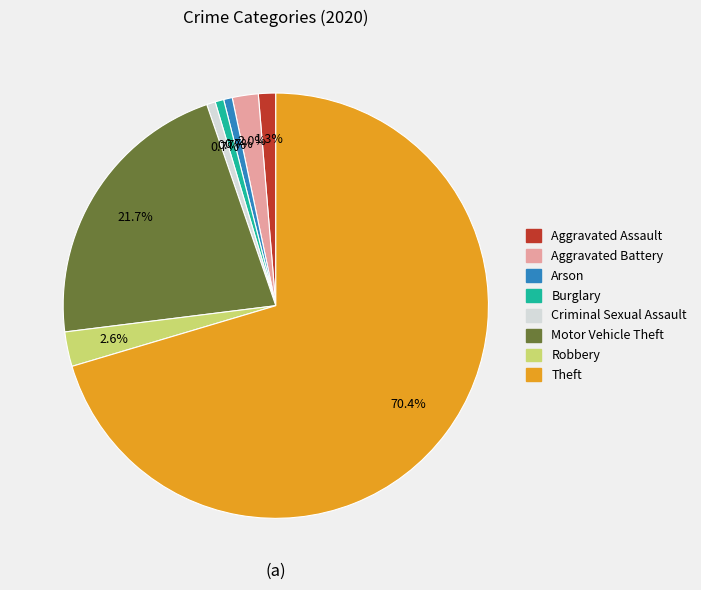

The Aggravated Battery slice represents 9% of the pie. True or false?

False